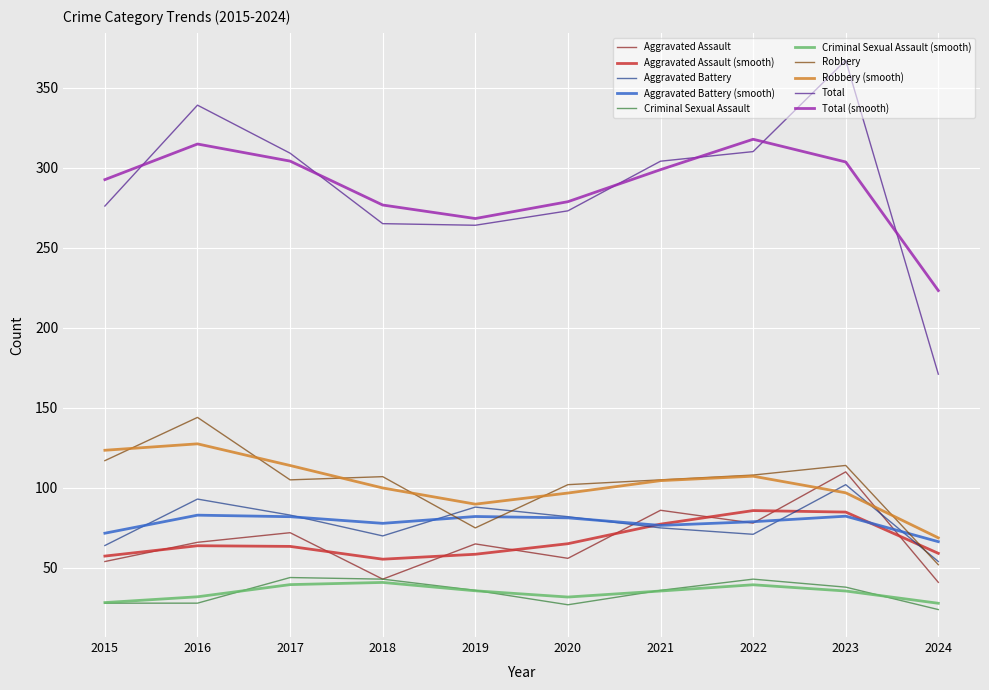

At how many categories does at least one series exceed 266?

9